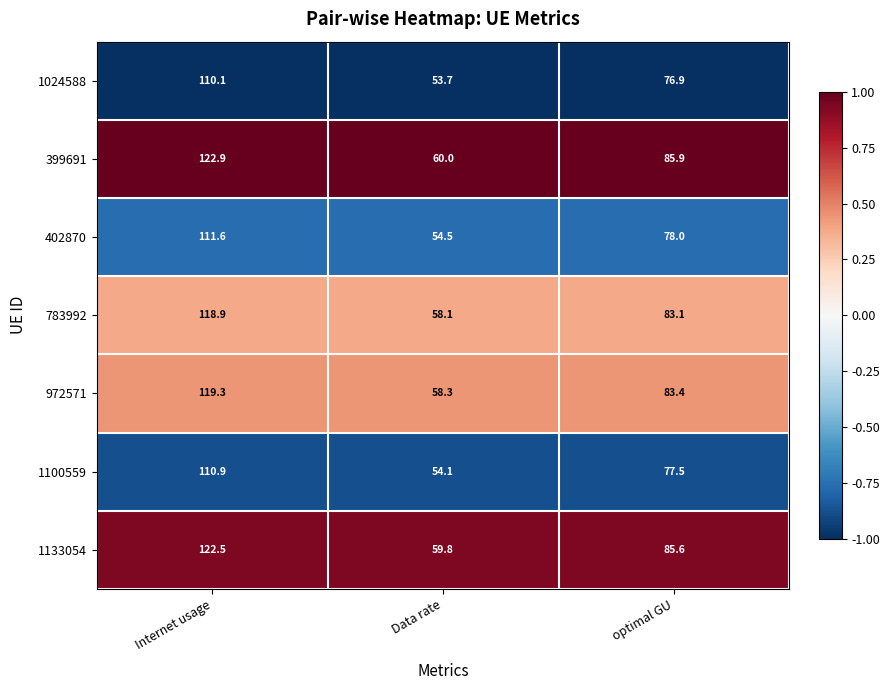

The 972571 series shows 15.3 at Data rate. True or false?

False